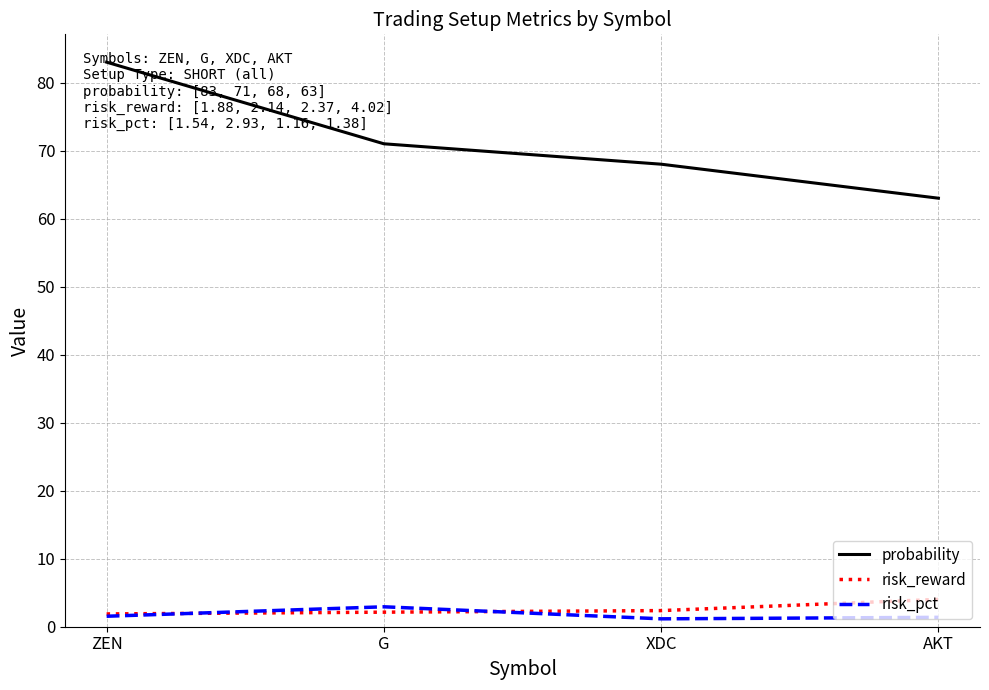

What is the average value of the risk_reward series?

2.6